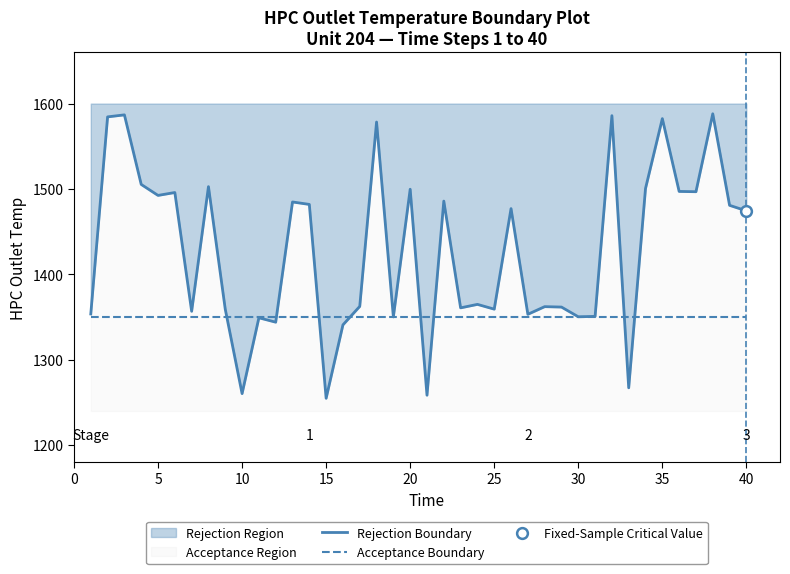

Which series has the largest total across all categories?

Rejection Boundary